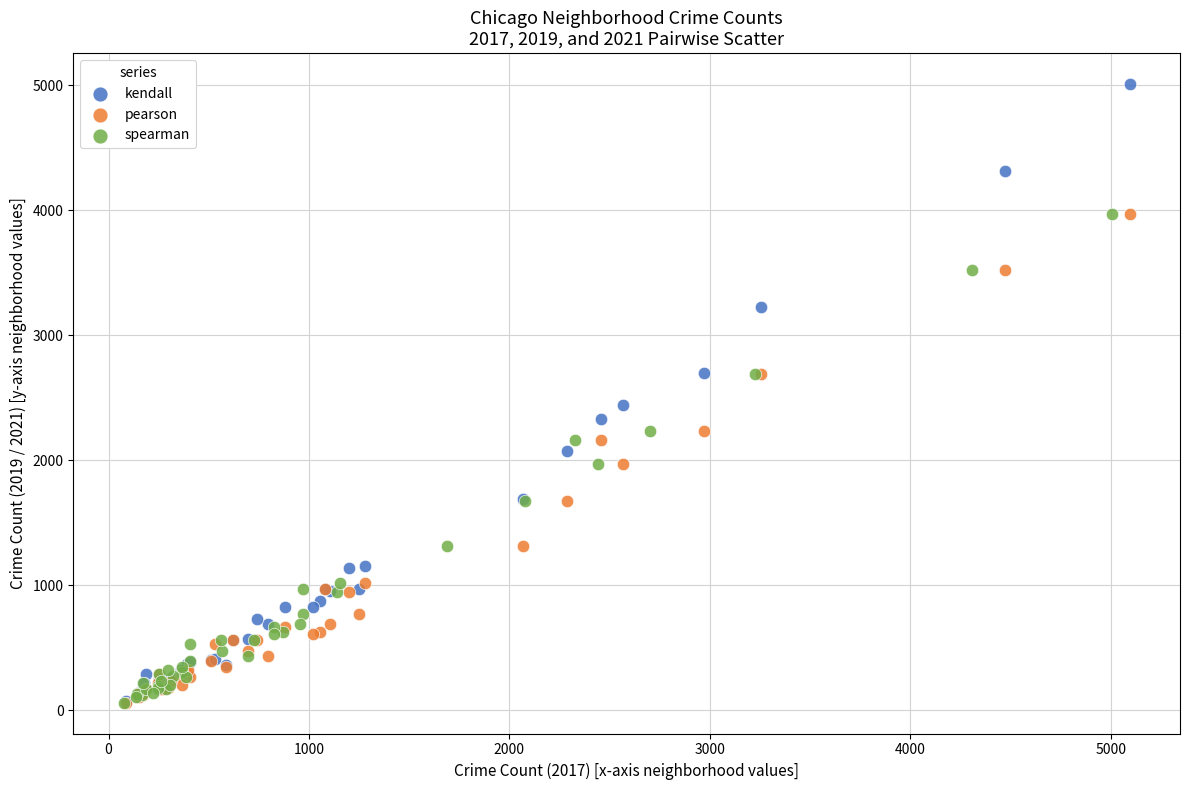

Which series has the largest Y range (max minus min)?

kendall